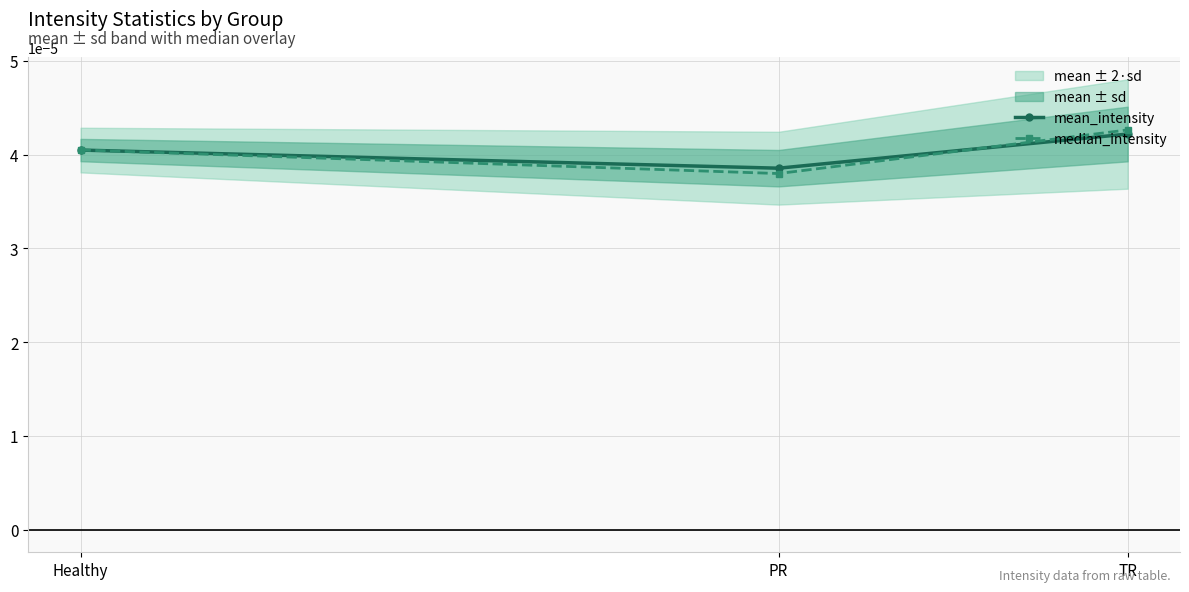

Which series has the widest spread of values?

median_intensity